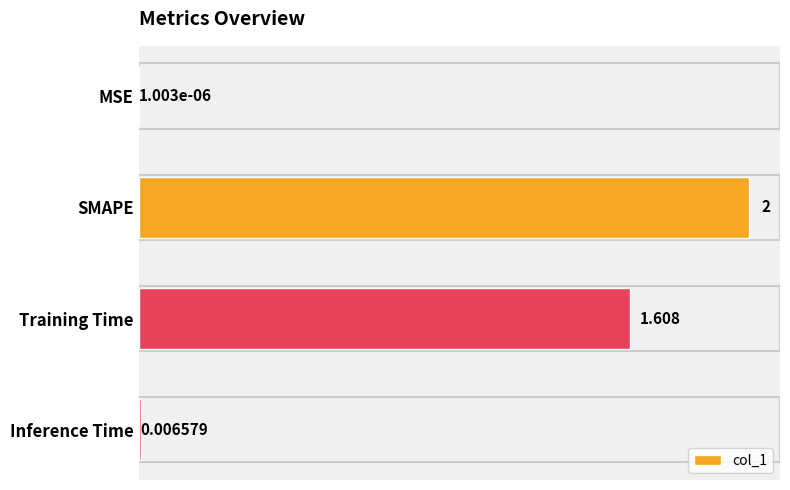

How many data points does each series have?

4